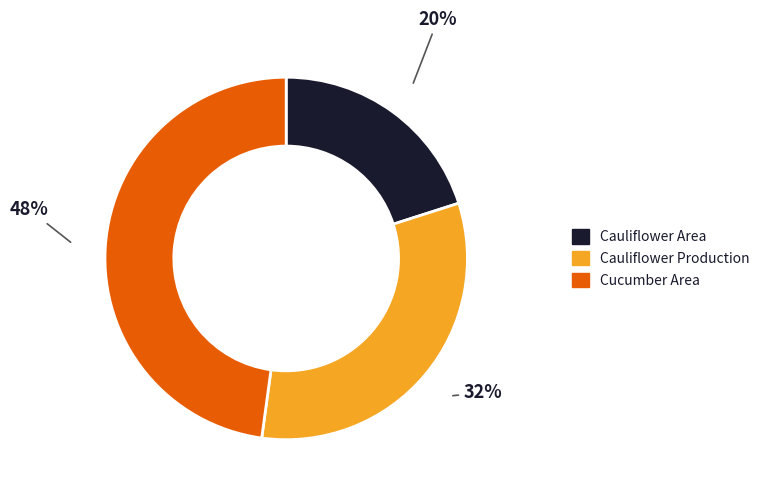

What is the ratio of the value at Cauliflower Production to the value at Cauliflower Area?

1.6